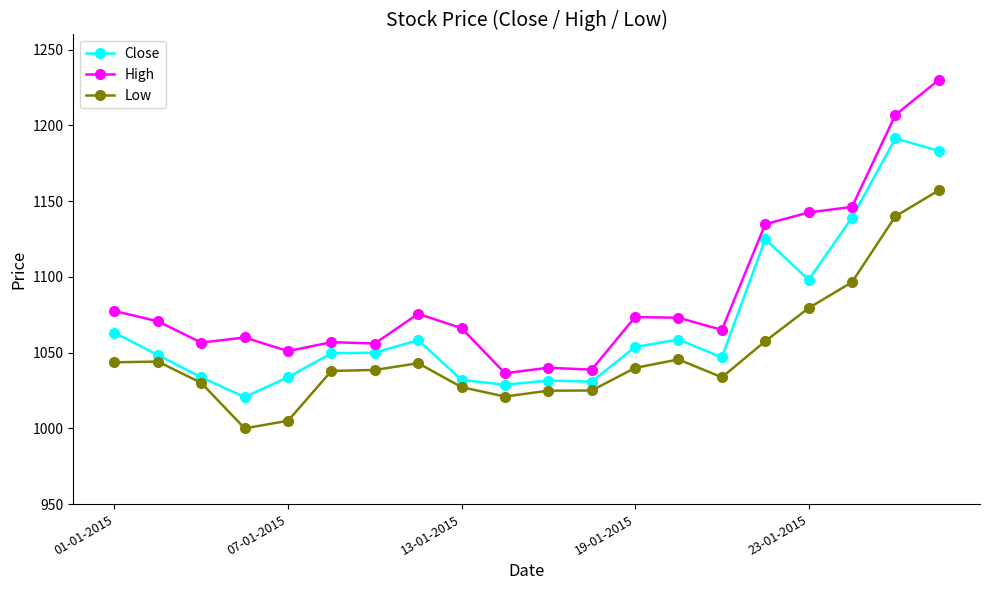

What is the maximum value shown in the chart?

1230.0